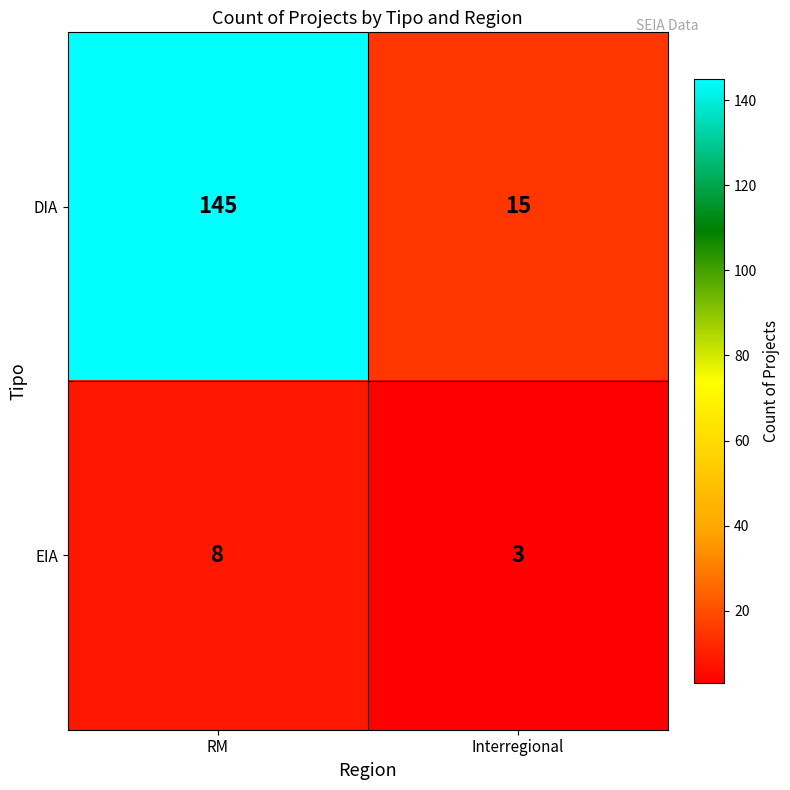

Is it true that DIA equals 15 at Interregional?

True